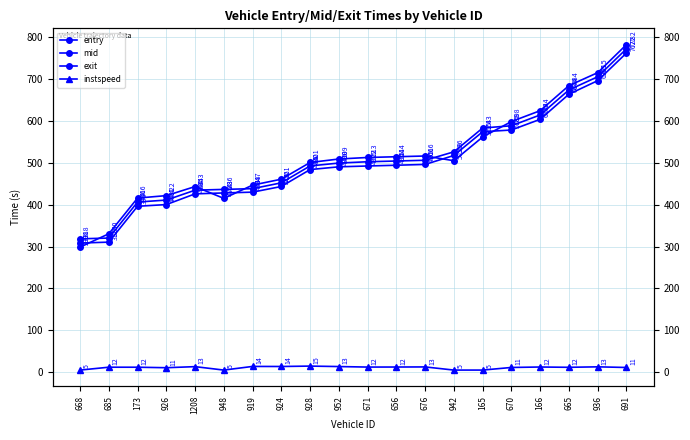

At how many categories does at least one series exceed 403?

18